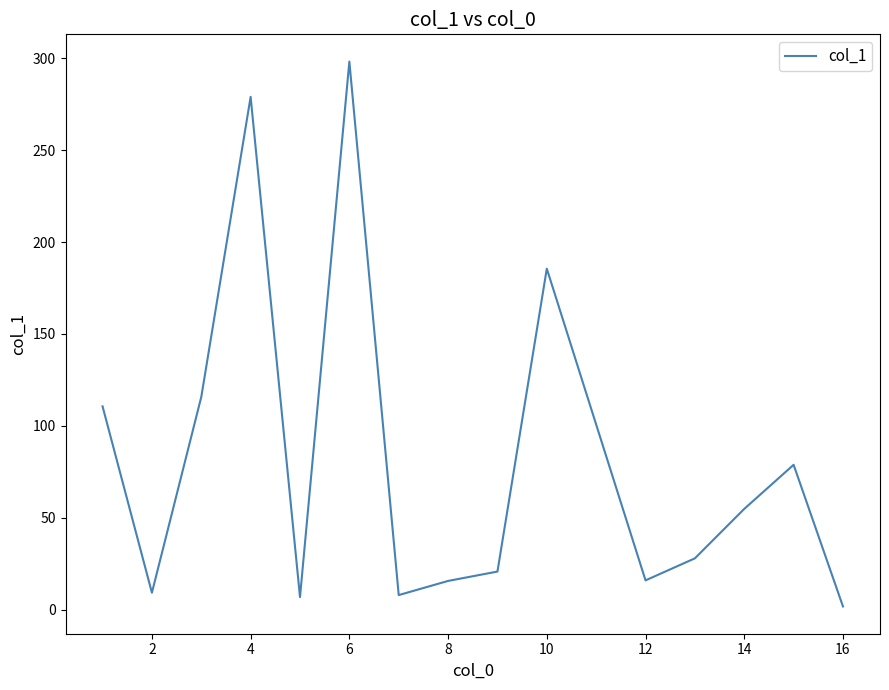

What is the maximum value shown in the chart?

298.2